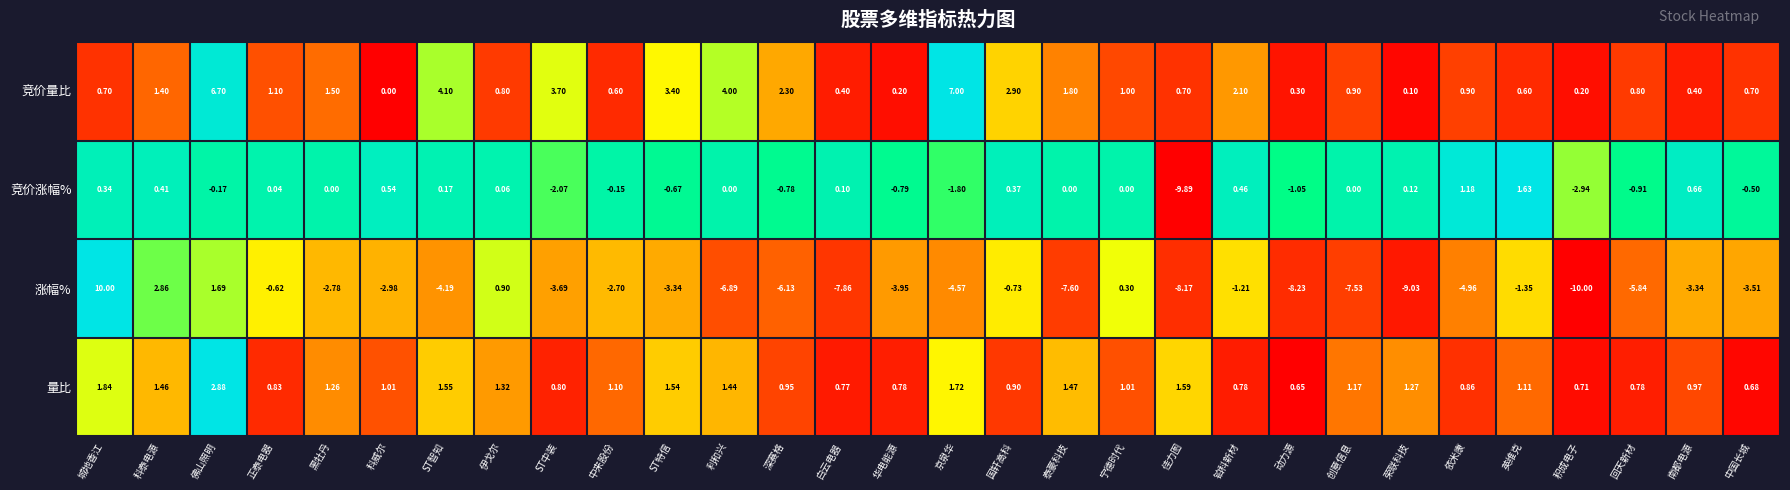

Between ST中装 and 中来股份, which series saw the biggest shift?

竞价量比